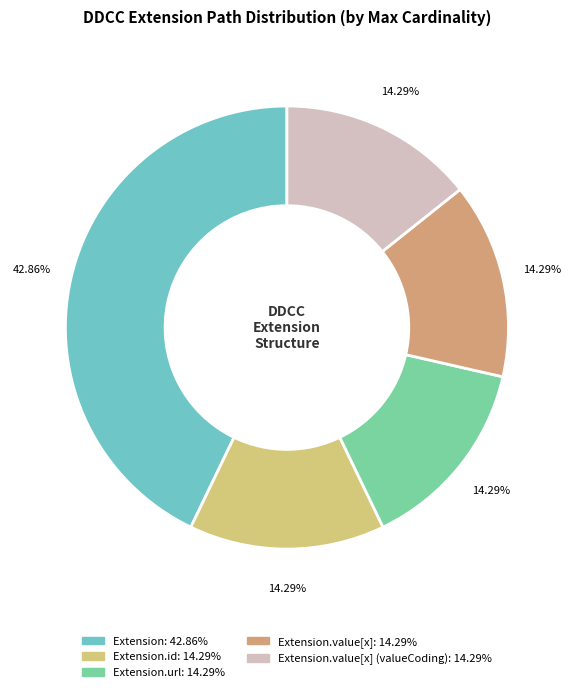

To the nearest percent, what is the difference between the largest and smallest slice percentages?

29%